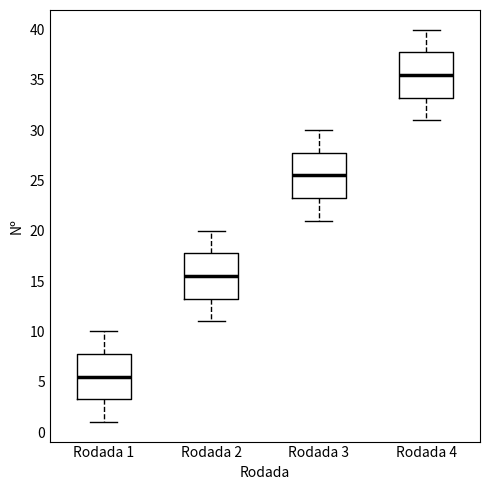

Reading left to right, read every box against the y-axis: the position of its median line, the range the box covers, and the ends of its whiskers. The values are not printed on the chart, so give them approximately, as read against the axis.

Rodada 1: median 5.5, box 3.5 to 8.0, whiskers 1.0 to 10.0
Rodada 2: median 15.5, box 13.5 to 18.0, whiskers 11.0 to 20.0
Rodada 3: median 25.5, box 23.5 to 28.0, whiskers 21.0 to 30.0
Rodada 4: median 35.5, box 33.5 to 38.0, whiskers 31.0 to 40.0